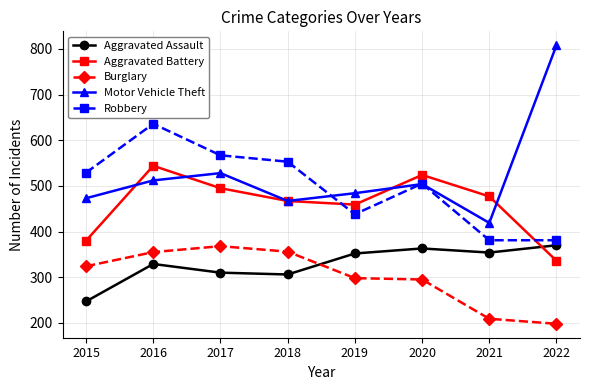

Rank the series at 2017 from lowest to highest value.

Aggravated Assault, Burglary, Aggravated Battery, Motor Vehicle Theft, Robbery